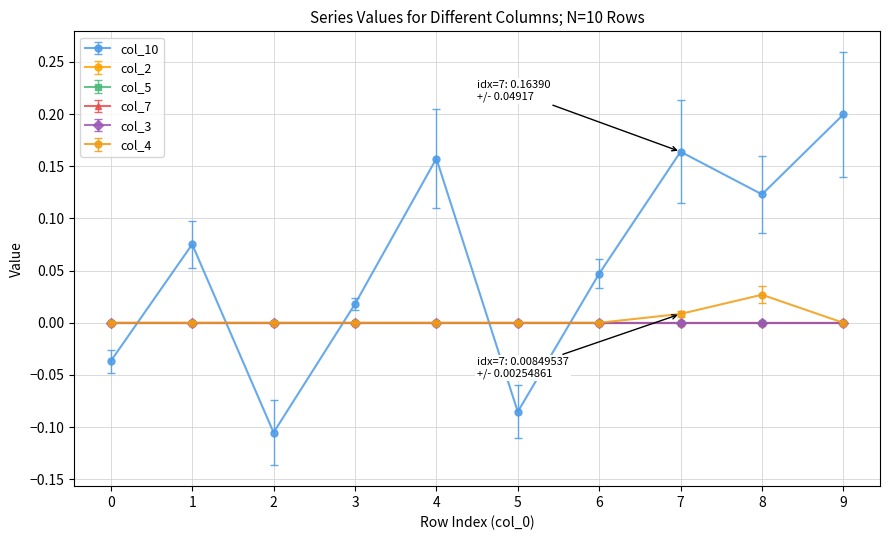

Is this an area chart (filled region under the line)?

No